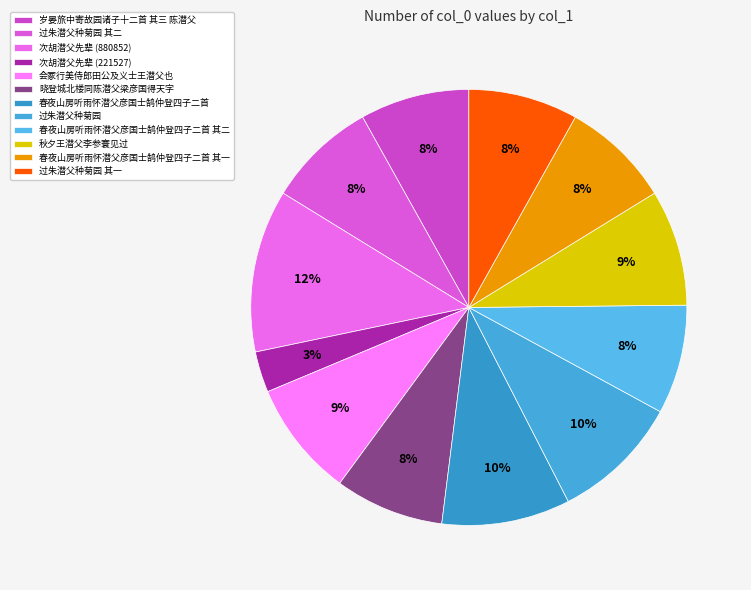

Count the number of slices in the pie.

12